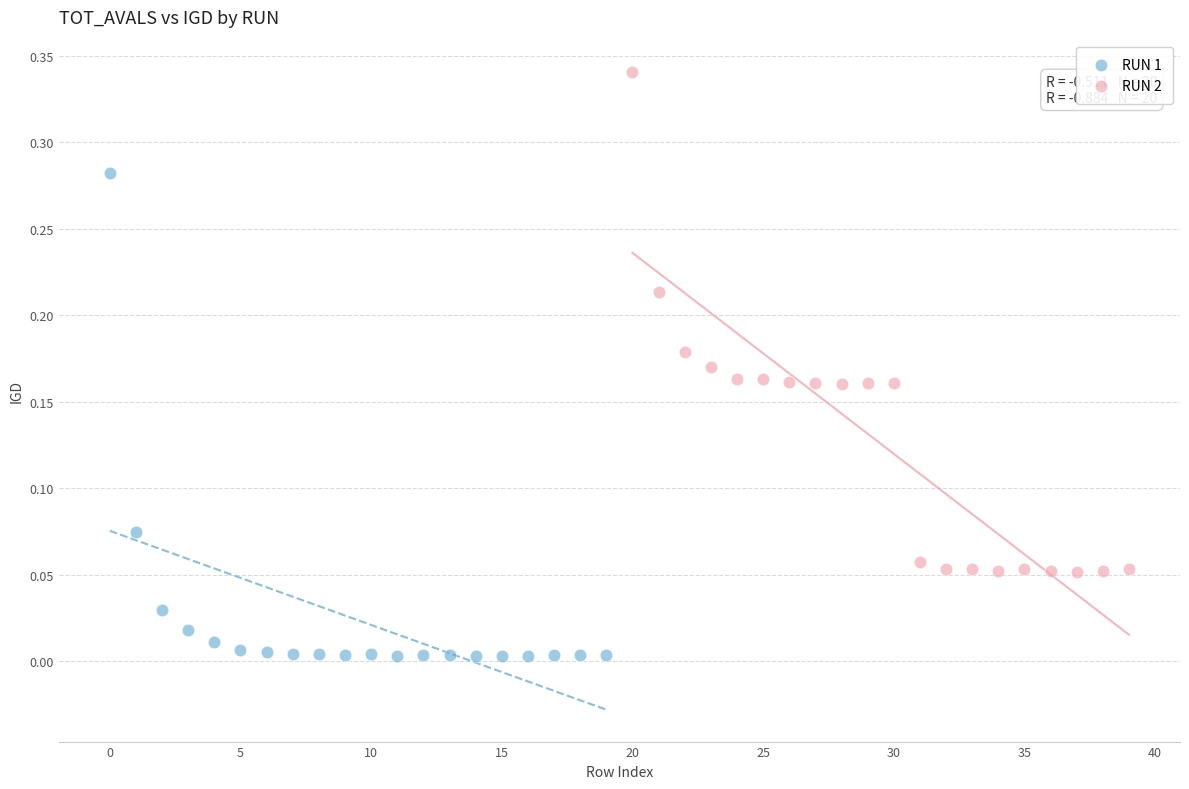

Which series has the largest Y range (max minus min)?

RUN 2